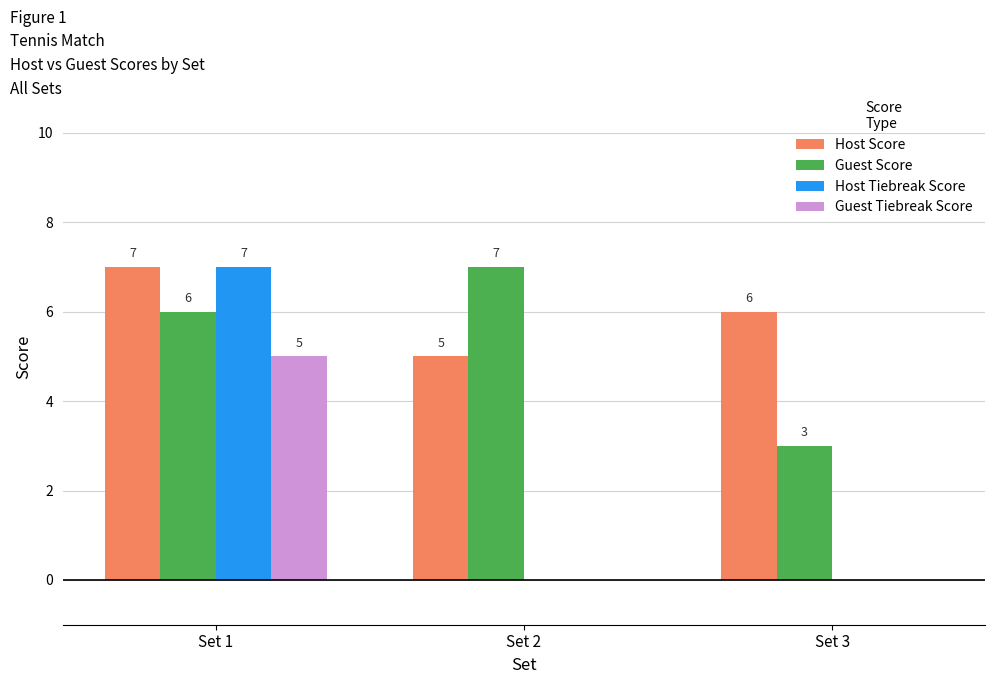

What is the total value across all series at Set 2?

12